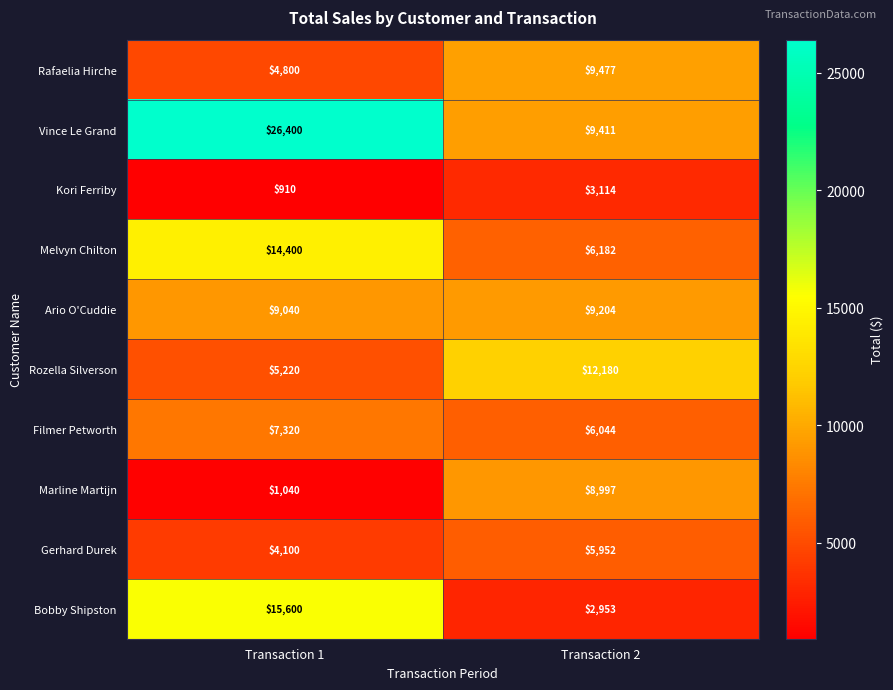

What is the difference between the maximum and minimum values in the Kori Ferriby series?

2204